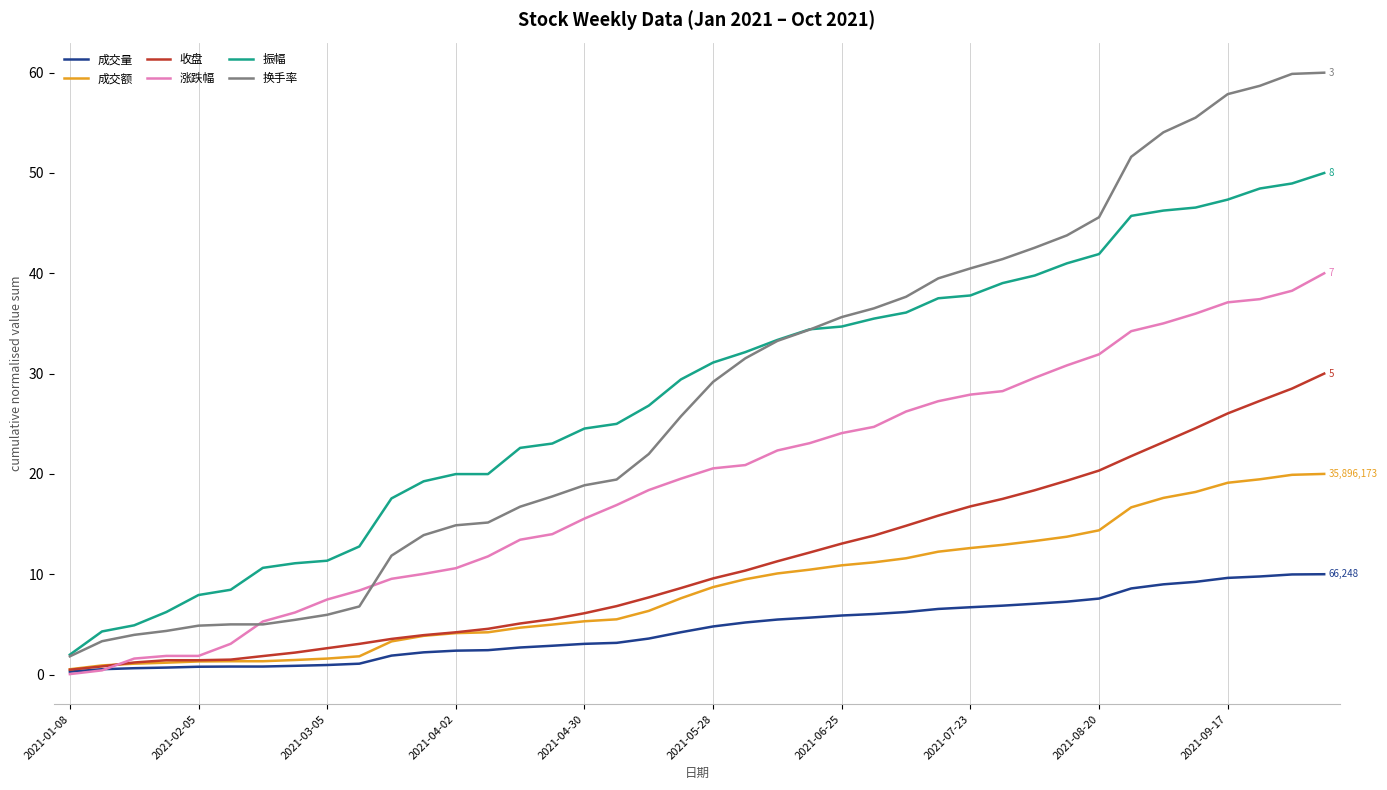

True or false: 换手率 and 成交额 intersect in this chart.

False